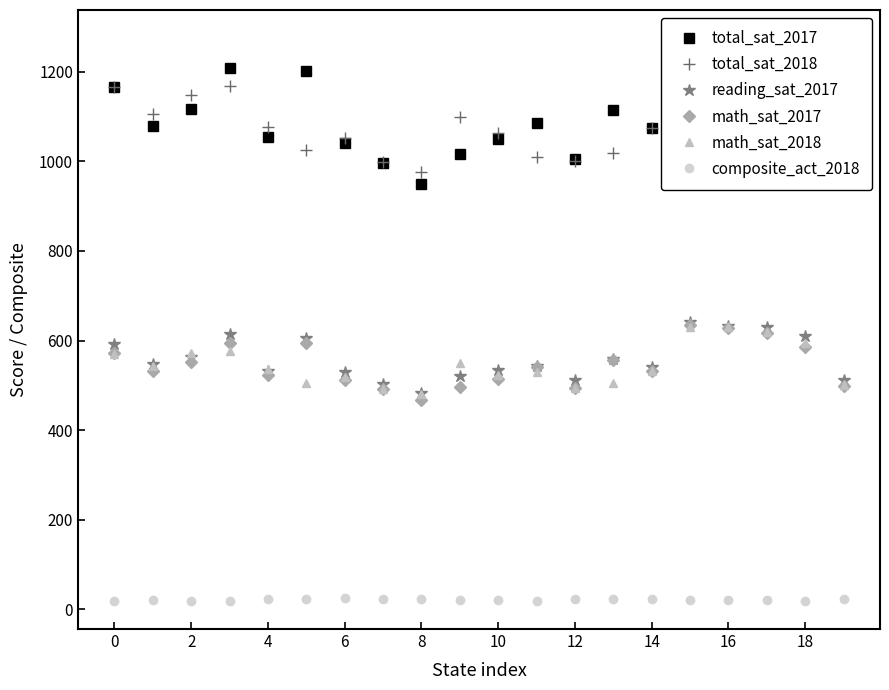

What is the average value of the total_sat_2018 series?

1099.3